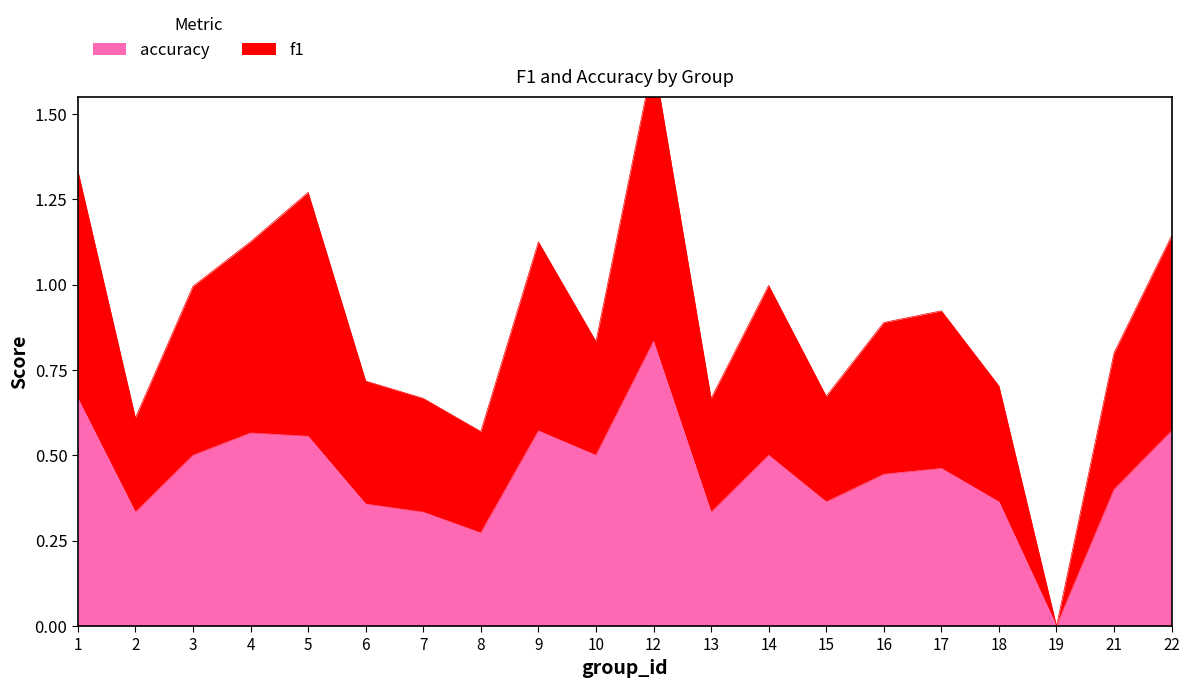

At which category does accuracy reach its first local valley?

2